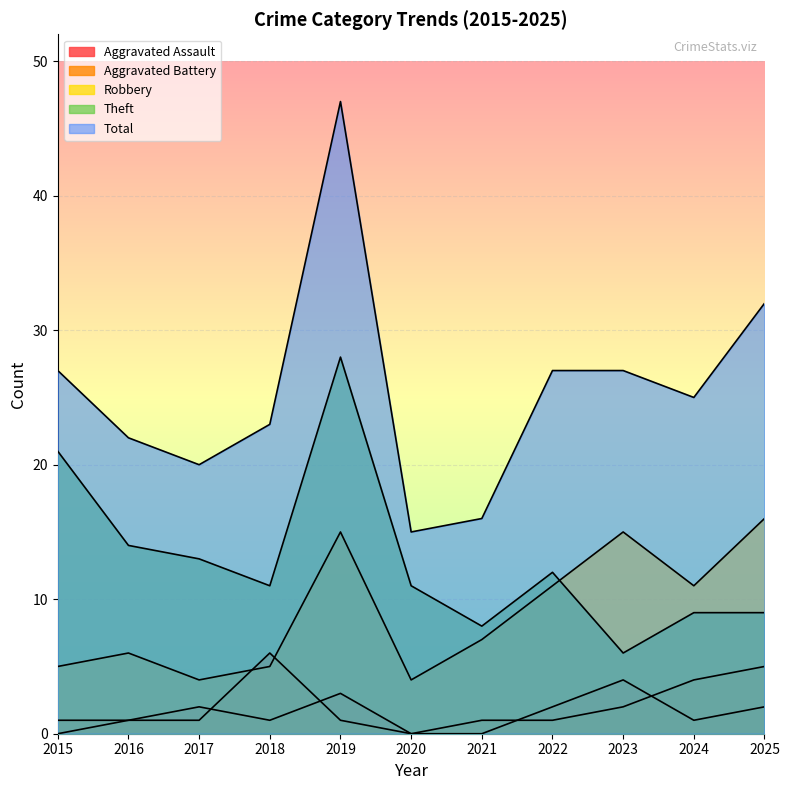

What is the spread (max minus min) of values at 2017?

19